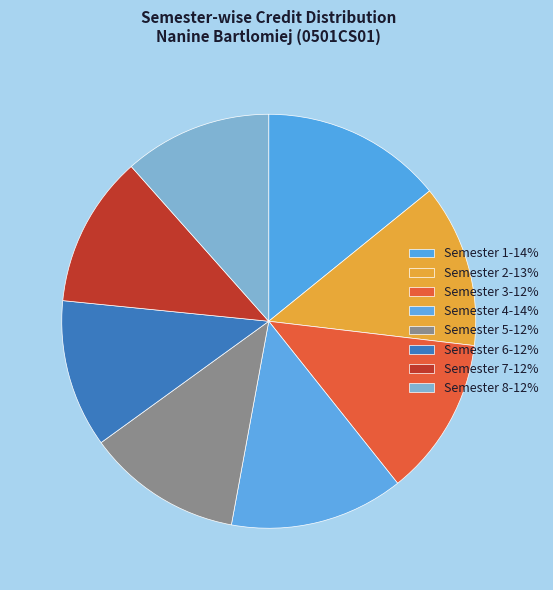

Rank the categories by value from highest to lowest.

Semester 1, Semester 4, Semester 2, Semester 3, Semester 5, Semester 7, Semester 6, Semester 8